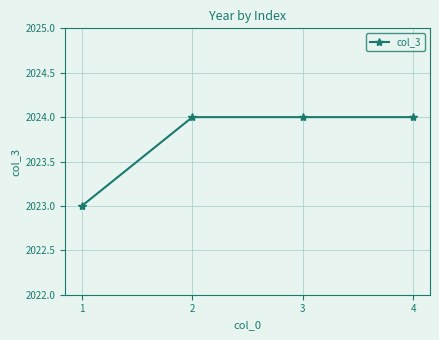

Approximately how many times larger is the value at 4 compared to 2?

1.0